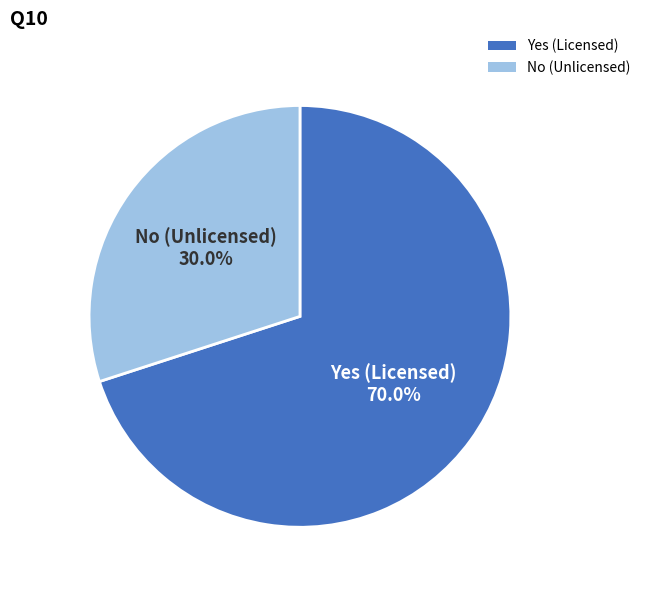

What portion of the pie excludes No (Unlicensed)?

70.0%